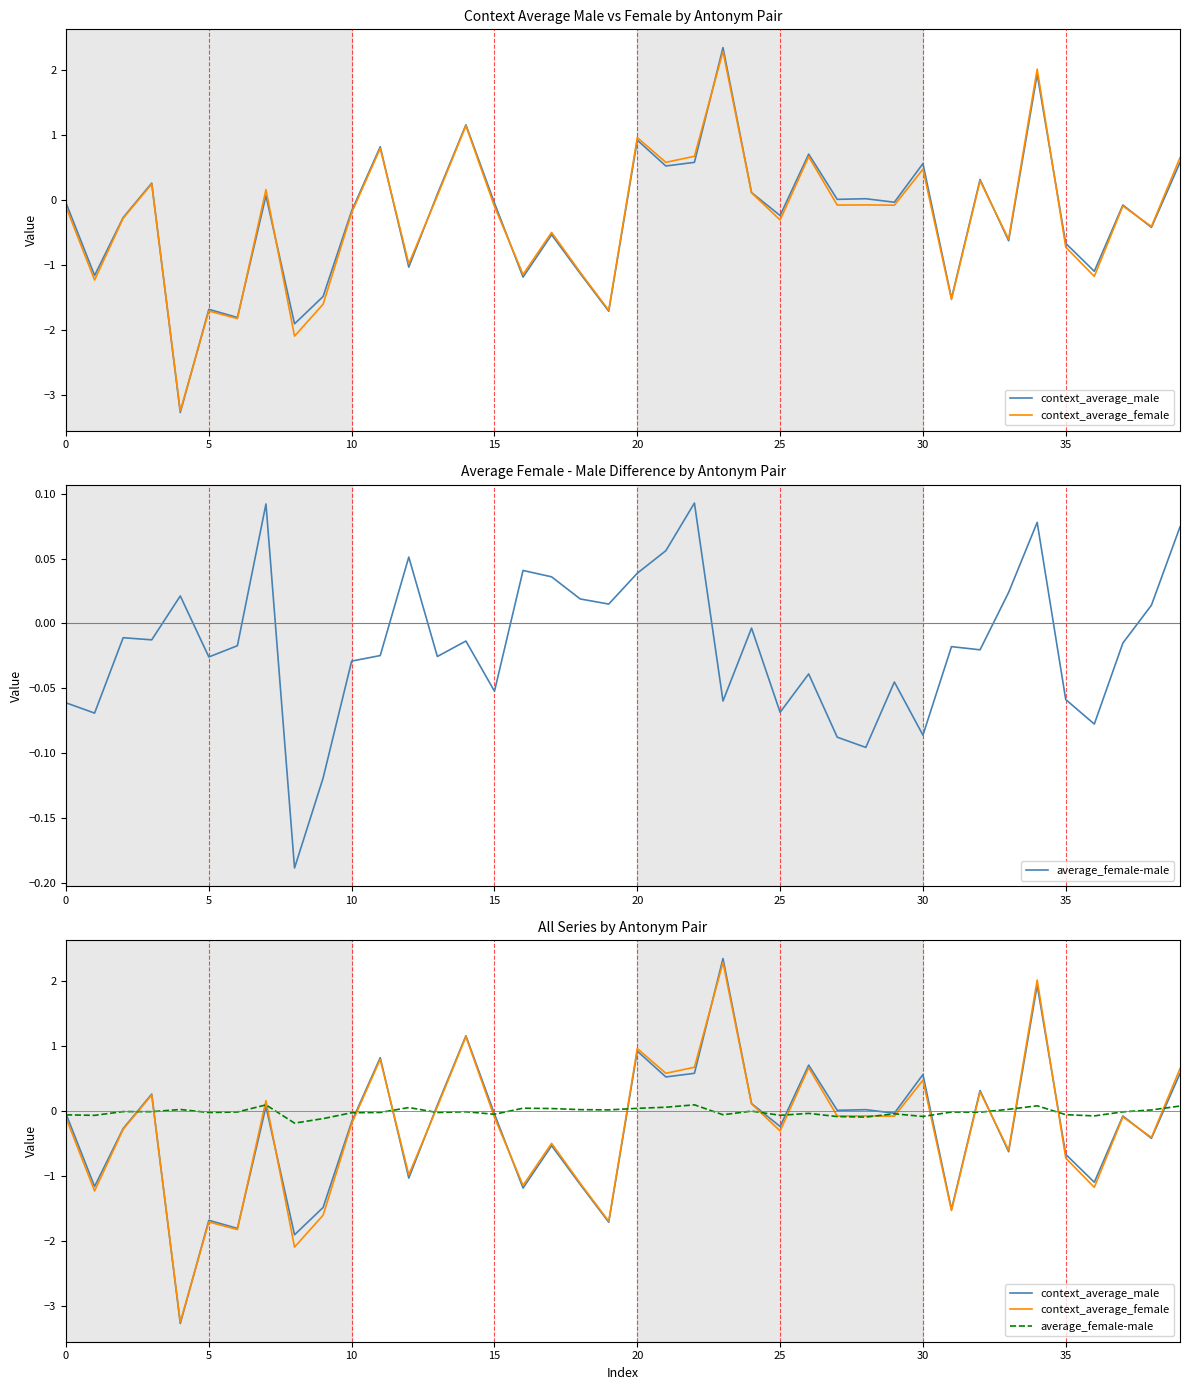

Between 10 and 22, which series saw the biggest shift?

context_average_female